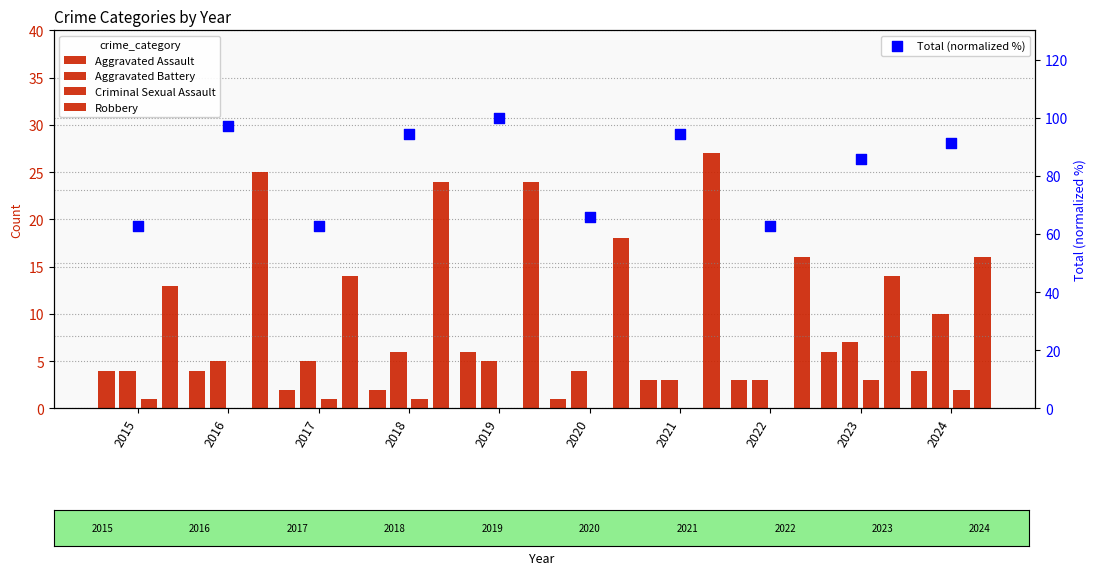

Is the value of Total (normalized %) at 2016 greater than the value of Robbery at 2024?

Yes